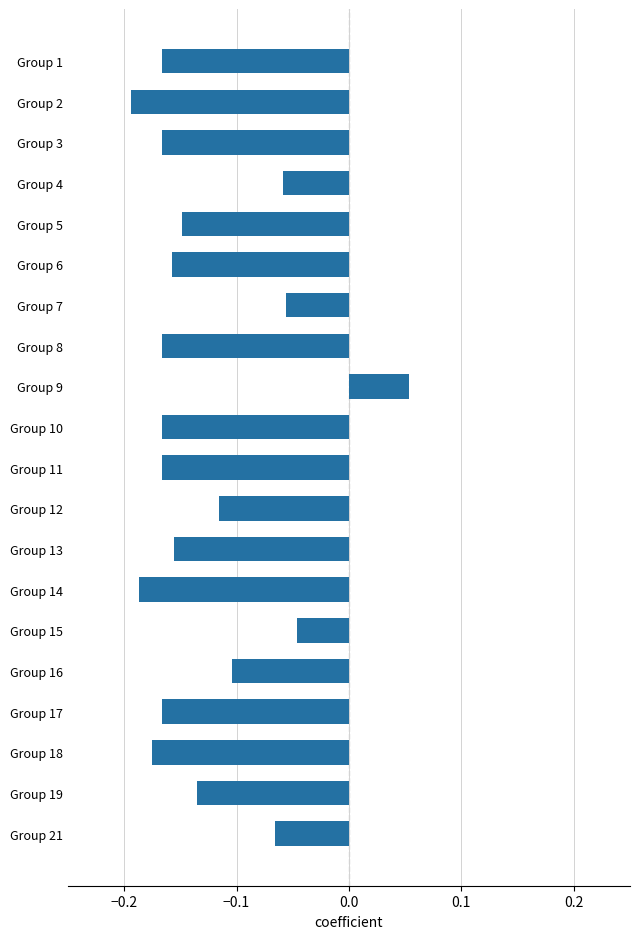

At which category does the chart reach its peak across all series?

Group 9